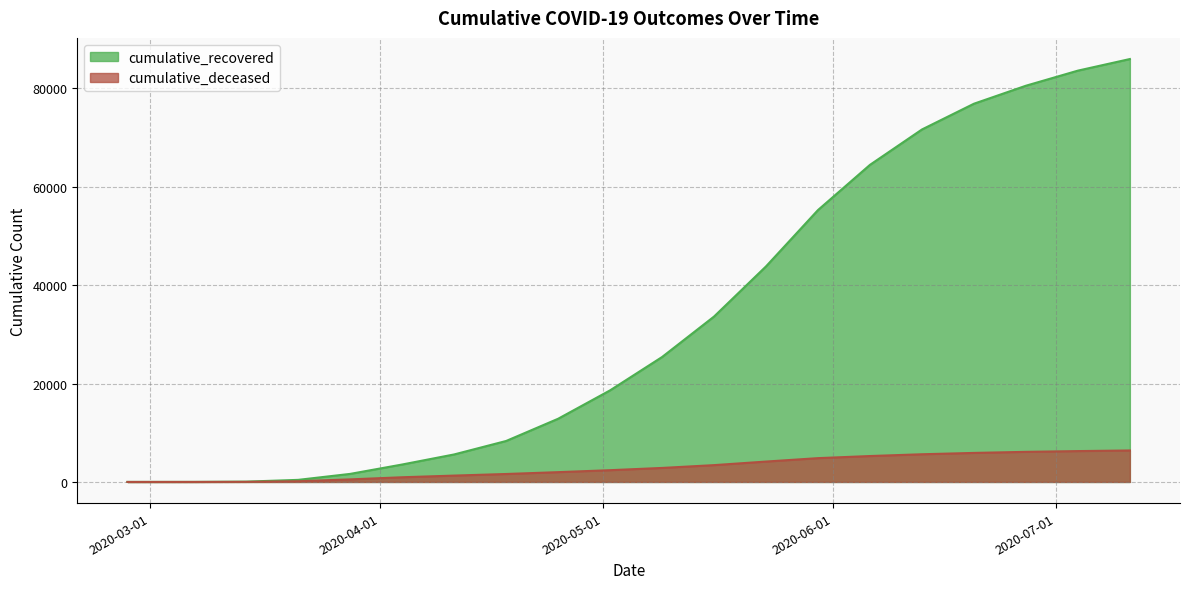

List the labels in order of cumulative_deceased value, smallest first.

2020-02-27, 2020-03-07, 2020-03-14, 2020-03-21, 2020-03-28, 2020-04-04, 2020-04-11, 2020-04-18, 2020-04-25, 2020-05-02, 2020-05-09, 2020-05-16, 2020-05-23, 2020-05-30, 2020-06-06, 2020-06-13, 2020-06-20, 2020-06-27, 2020-07-04, 2020-07-11